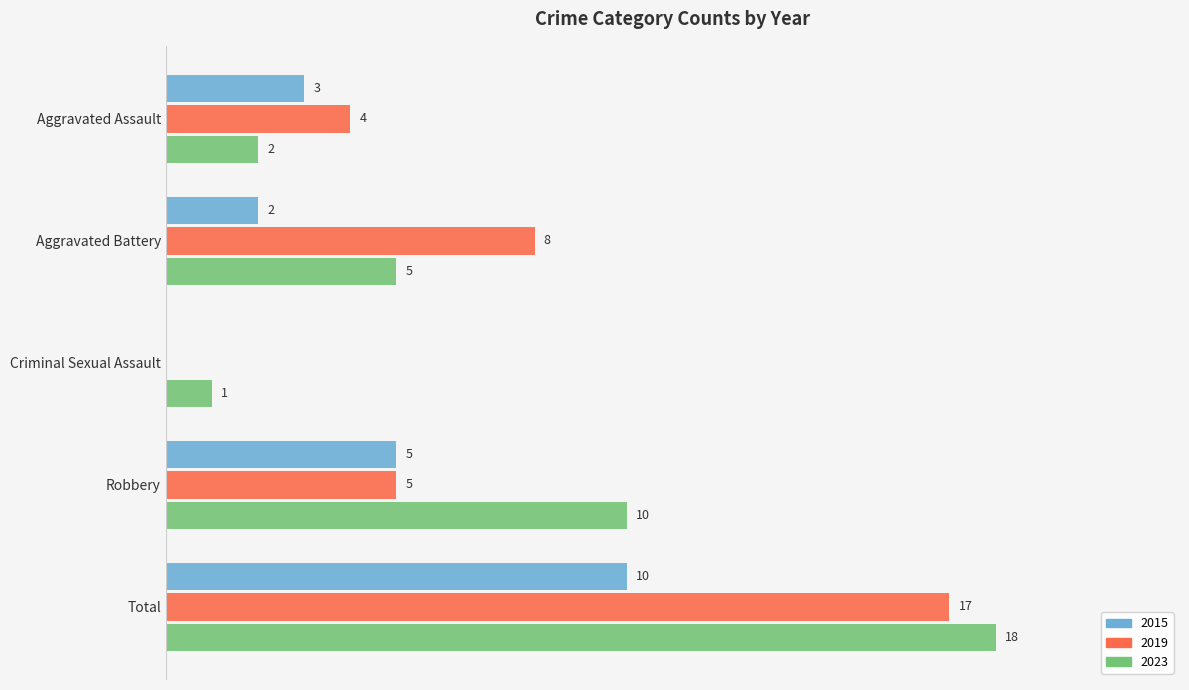

Is the value of 2015 at Aggravated Assault greater than the value of 2023 at Total?

No